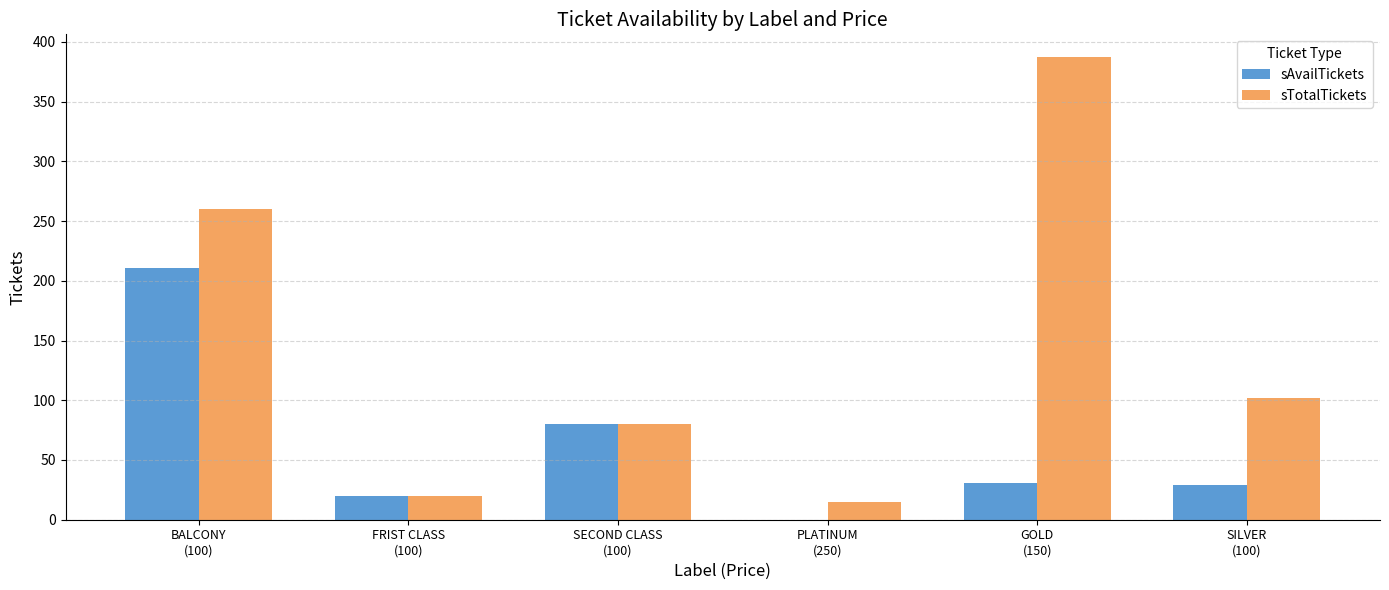

Reading left to right, list all the values displayed in this chart.

sAvailTickets: BALCONY
(100)=211	FRIST CLASS
(100)=20	SECOND CLASS
(100)=80	PLATINUM
(250)=0	GOLD
(150)=31	SILVER
(100)=29
sTotalTickets: BALCONY
(100)=260	FRIST CLASS
(100)=20	SECOND CLASS
(100)=80	PLATINUM
(250)=15	GOLD
(150)=387	SILVER
(100)=102